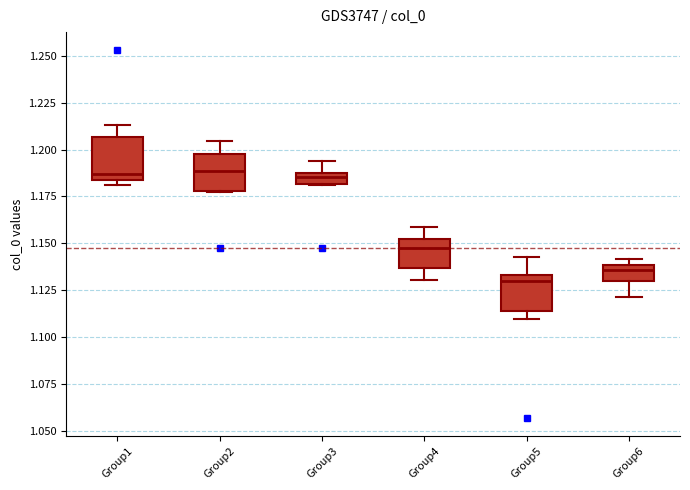

Where does the upper whisker of the box for Group1 end on the y-axis? The values are not printed on the chart, so give them approximately, as read against the axis.

1.215